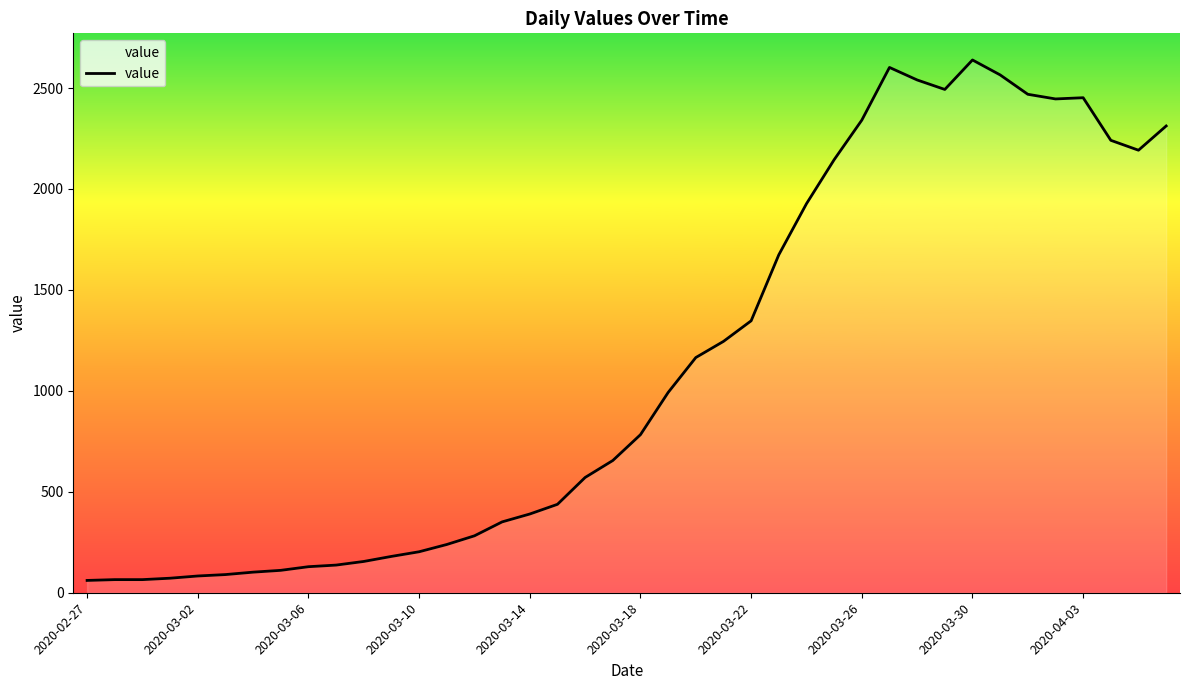

What is the minimum value shown in the chart?

61